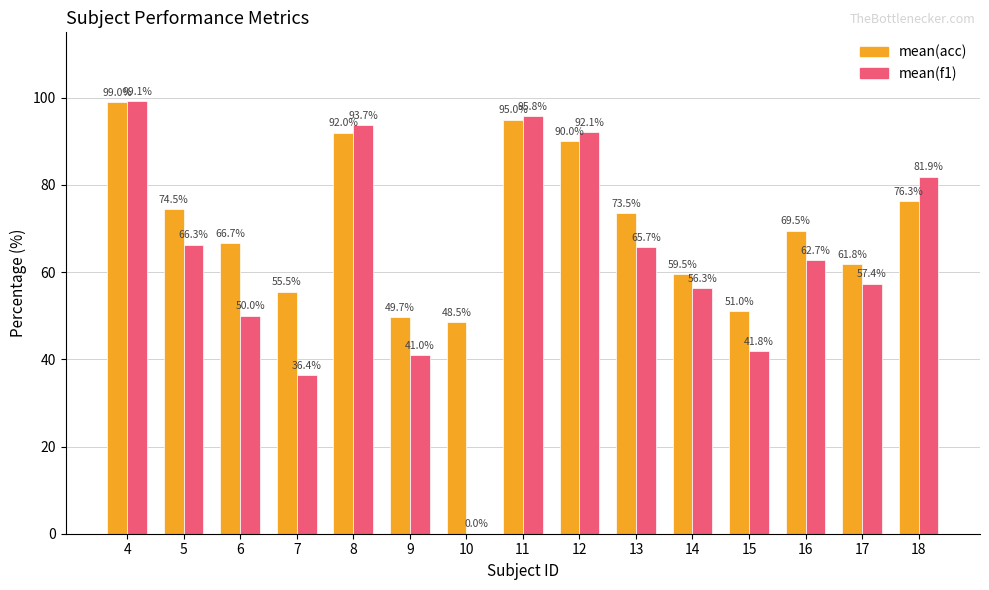

What is the maximum value shown in the chart?

99.1